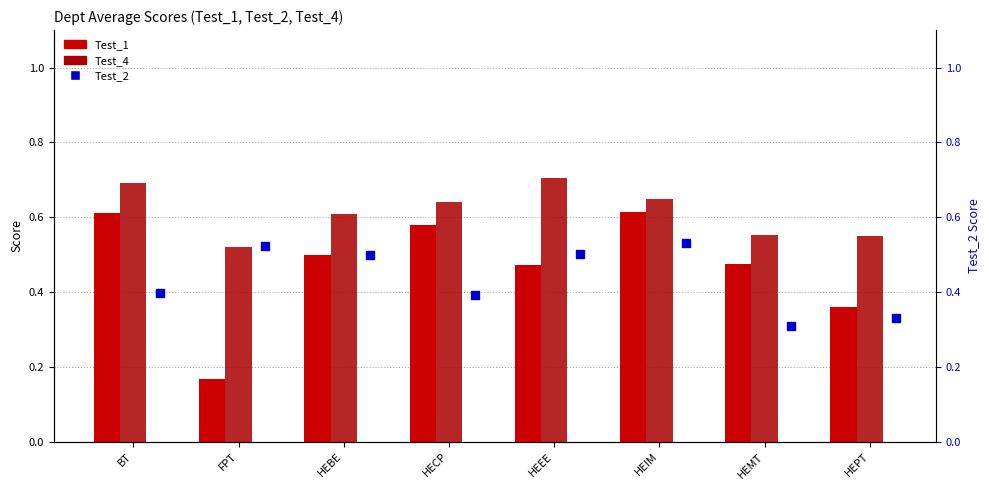

Which series contains the highest Y value?

Test_4